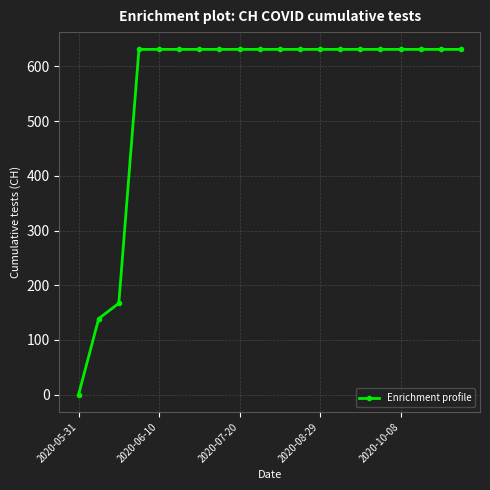

What is the maximum value shown in the chart?

631